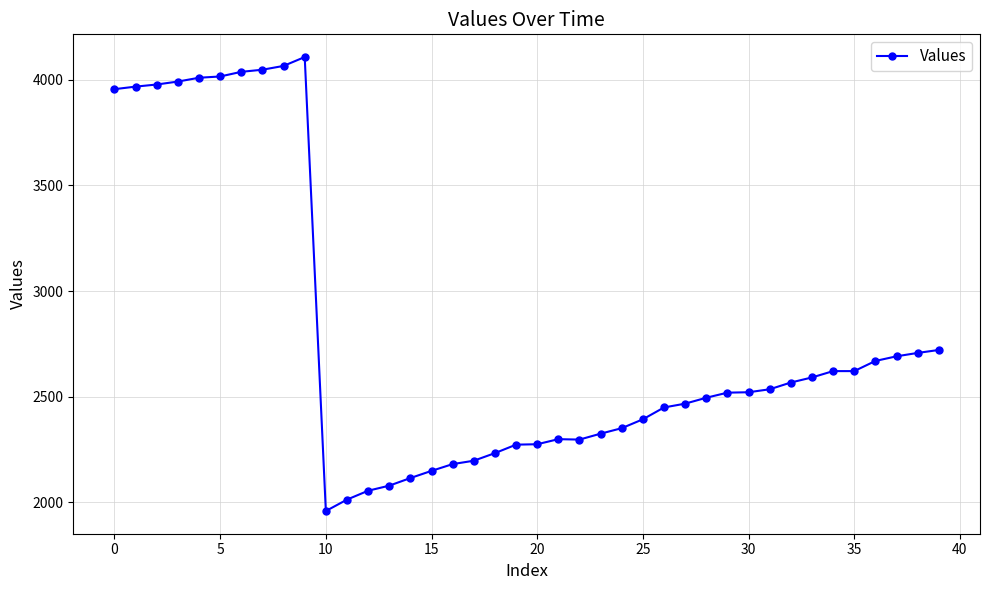

What is the difference between the second highest and minimum values?

2106